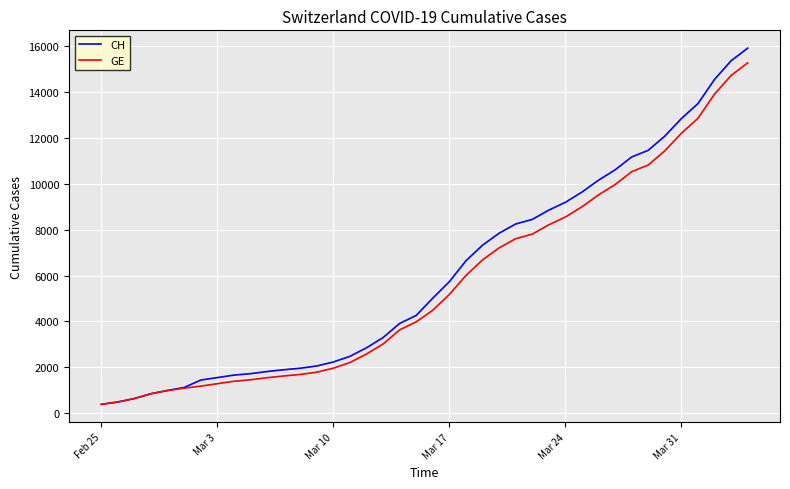

What are all the series names shown in the legend?

CH, GE